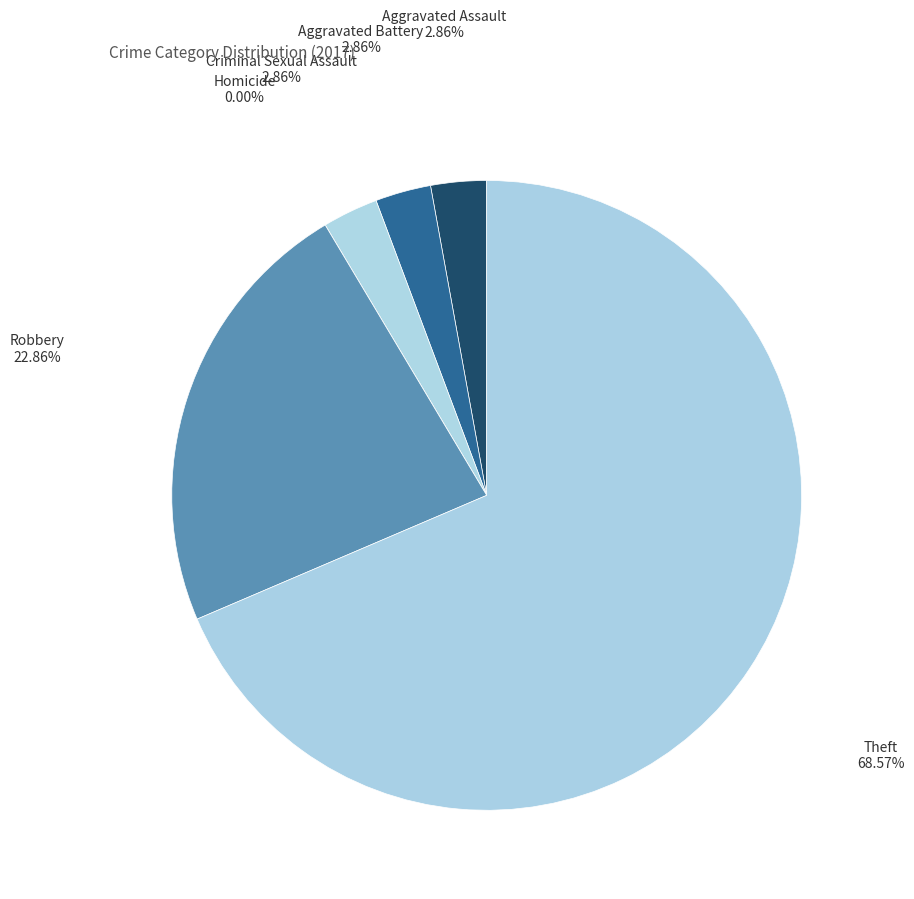

Rank the categories by value from highest to lowest.

Theft, Robbery, Aggravated Assault, Aggravated Battery, Criminal Sexual Assault, Homicide